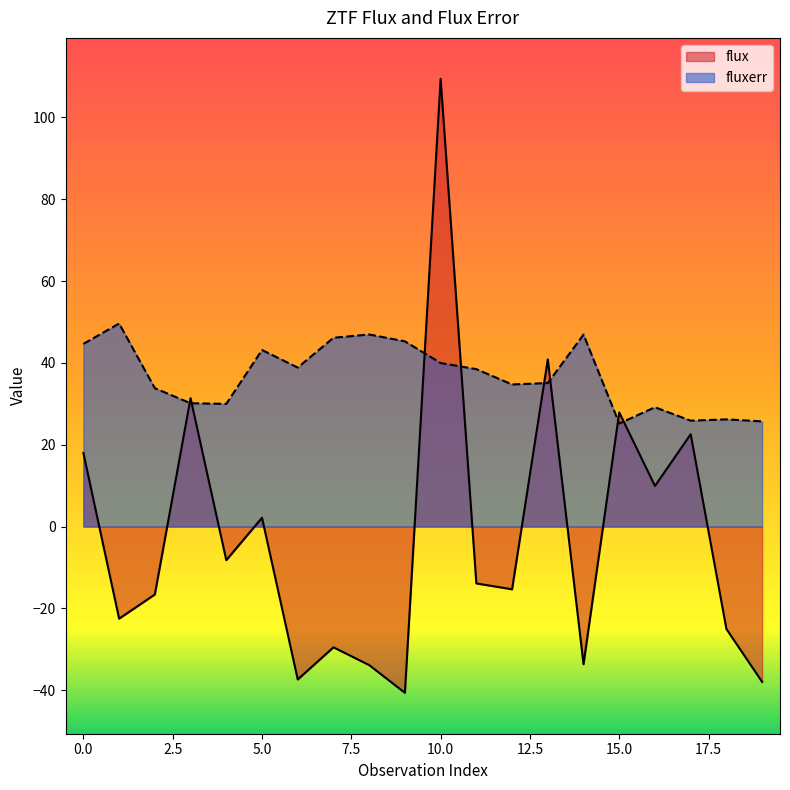

Is it true that fluxerr equals 15.0 at 7?

False